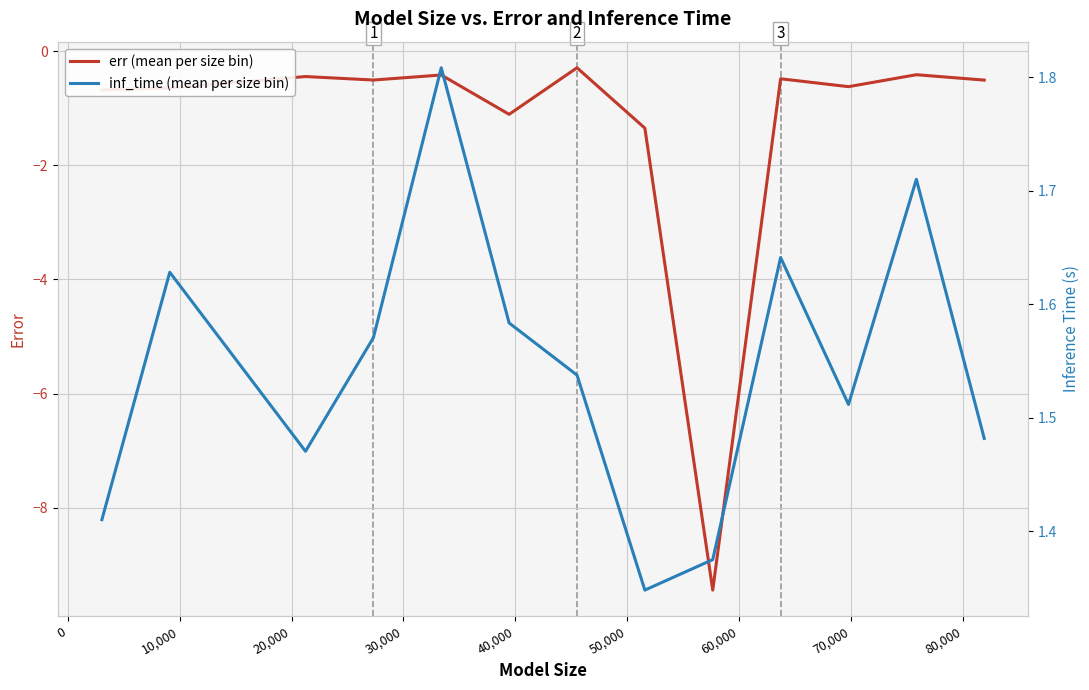

What is the greatest value displayed?

1.8